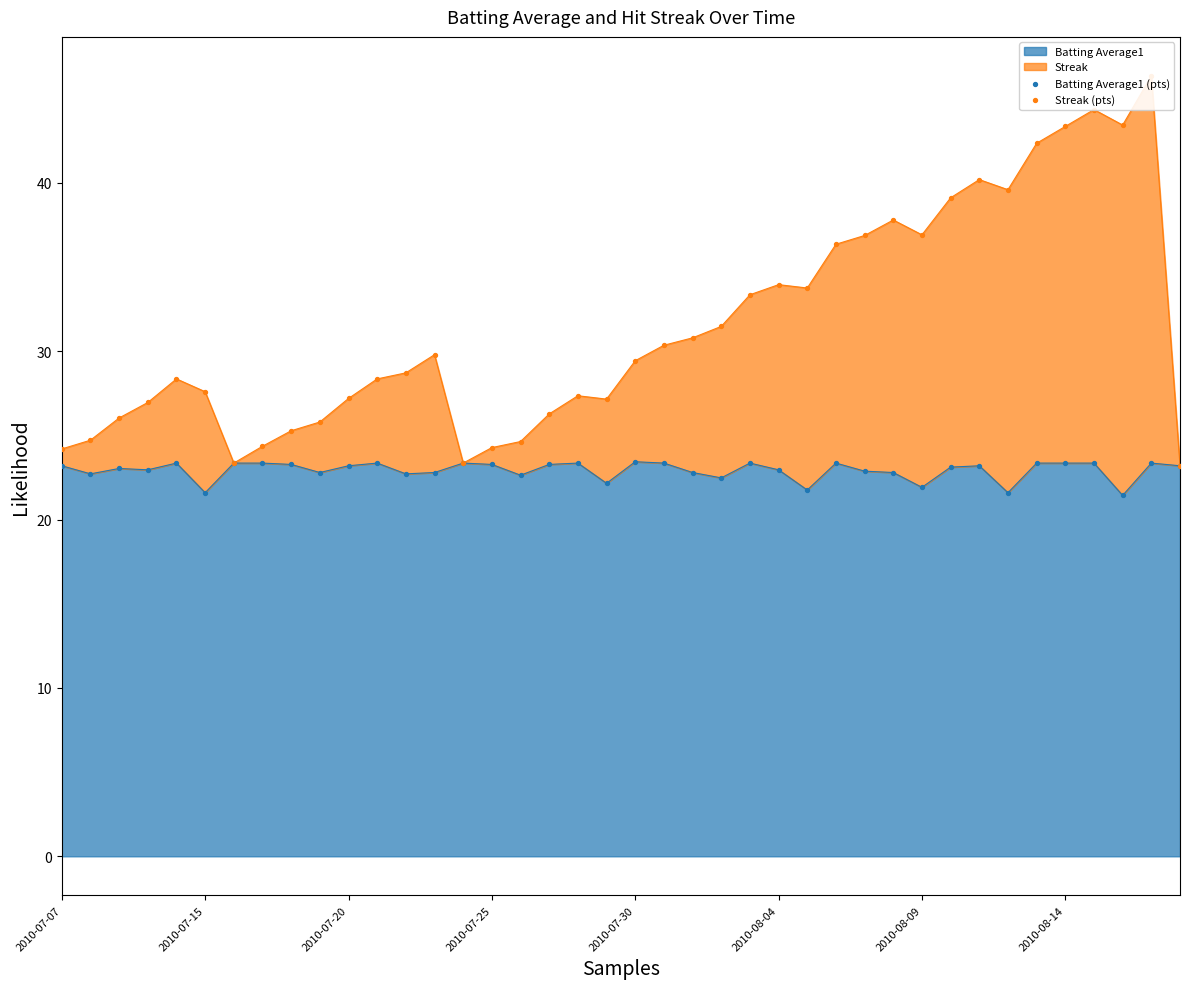

Which series contains the highest Y value?

Streak (pts)